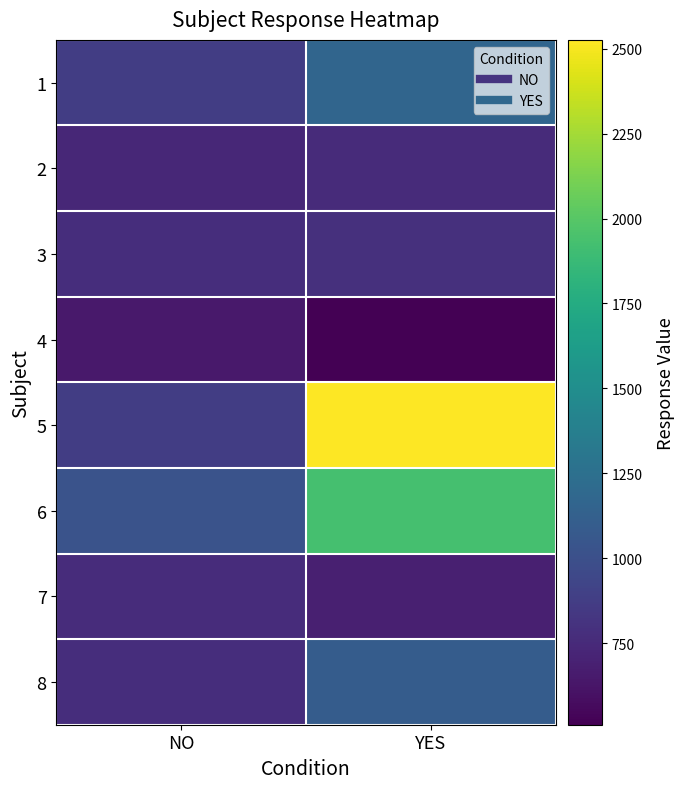

Which category has the highest value across all series?

YES